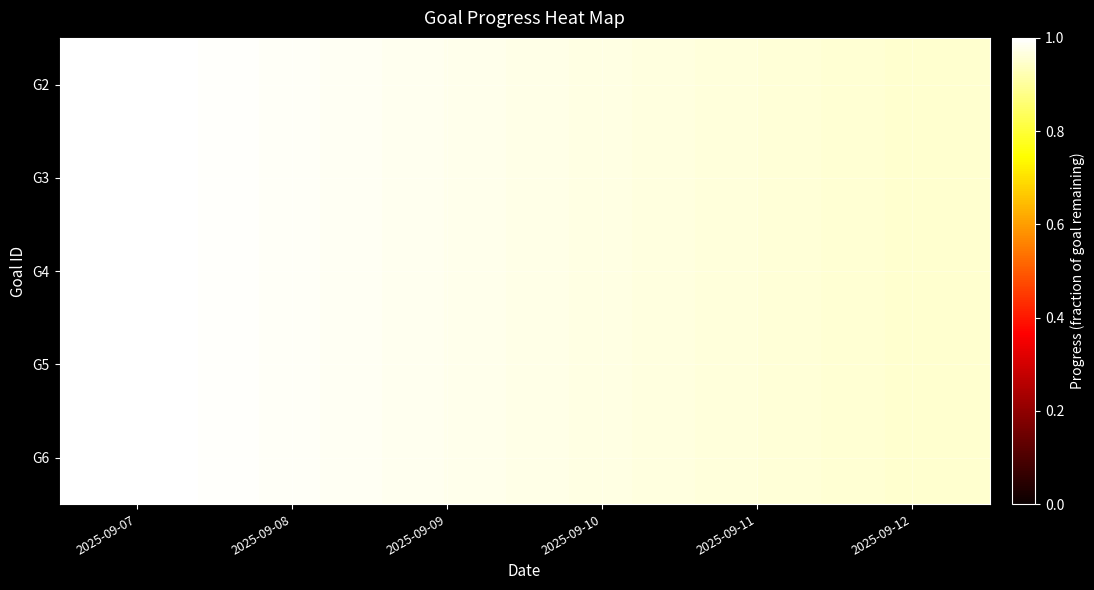

Reading left to right, what are all the values shown in this chart?

G2: 2025-09-07=1.0	2025-09-08=1.0	2025-09-09=1.0	2025-09-10=1.0	2025-09-11=1.0	2025-09-12=1.0
G3: 2025-09-07=1.0	2025-09-08=1.0	2025-09-09=1.0	2025-09-10=1.0	2025-09-11=1.0	2025-09-12=1.0
G4: 2025-09-07=1.0	2025-09-08=1.0	2025-09-09=1.0	2025-09-10=1.0	2025-09-11=1.0	2025-09-12=1.0
G5: 2025-09-07=1.0	2025-09-08=1.0	2025-09-09=1.0	2025-09-10=1.0	2025-09-11=1.0	2025-09-12=1.0
G6: 2025-09-07=1.0	2025-09-08=1.0	2025-09-09=1.0	2025-09-10=1.0	2025-09-11=1.0	2025-09-12=1.0